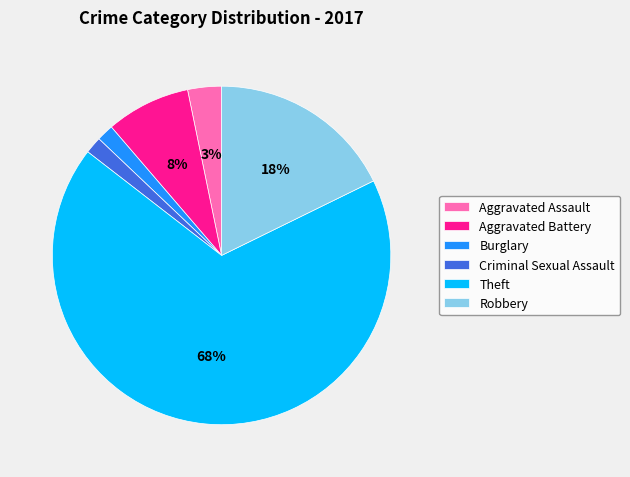

To the nearest percent, what portion does Aggravated Assault represent?

3%